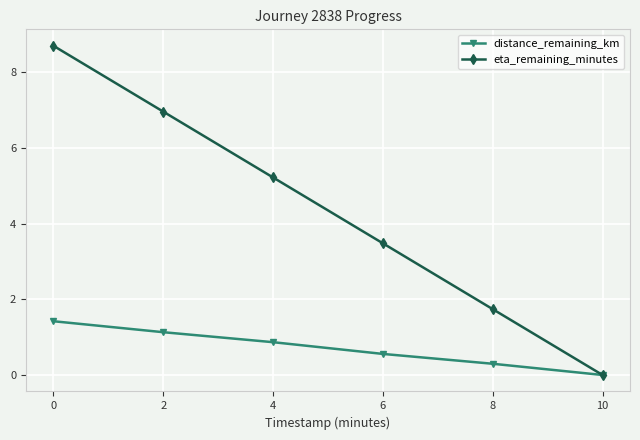

Where is eta_remaining_minutes nearest to the value 4?

6